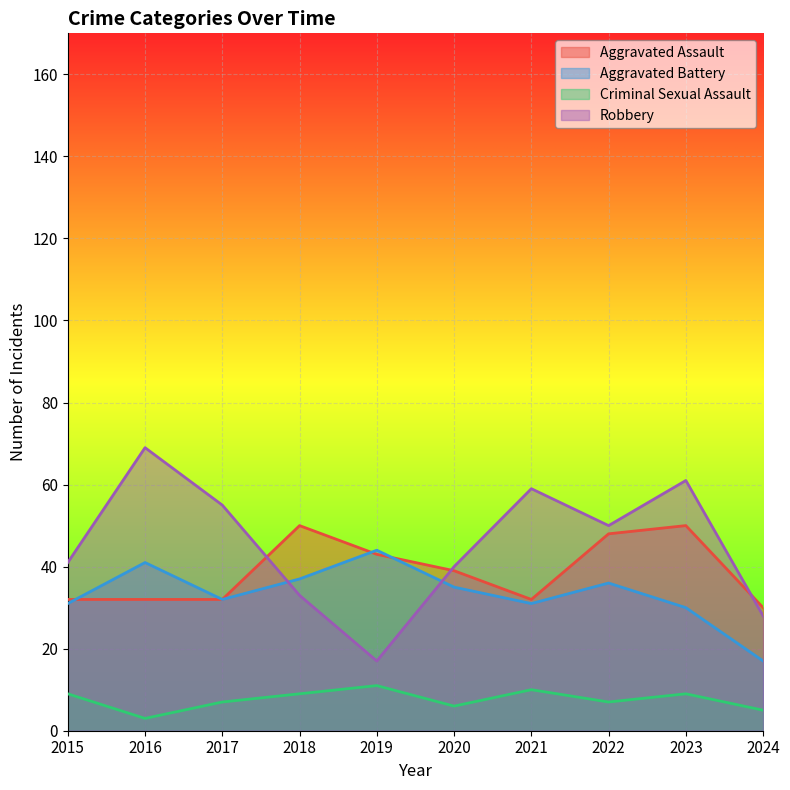

Reading left to right, what are all the values shown in this chart?

Aggravated Assault: 2015=32	2016=32	2017=32	2018=50	2019=43	2020=39	2021=32	2022=48	2023=50	2024=30
Aggravated Battery: 2015=31	2016=41	2017=32	2018=37	2019=44	2020=35	2021=31	2022=36	2023=30	2024=17
Criminal Sexual Assault: 2015=9	2016=3	2017=7	2018=9	2019=11	2020=6	2021=10	2022=7	2023=9	2024=5
Robbery: 2015=41	2016=69	2017=55	2018=33	2019=17	2020=40	2021=59	2022=50	2023=61	2024=28